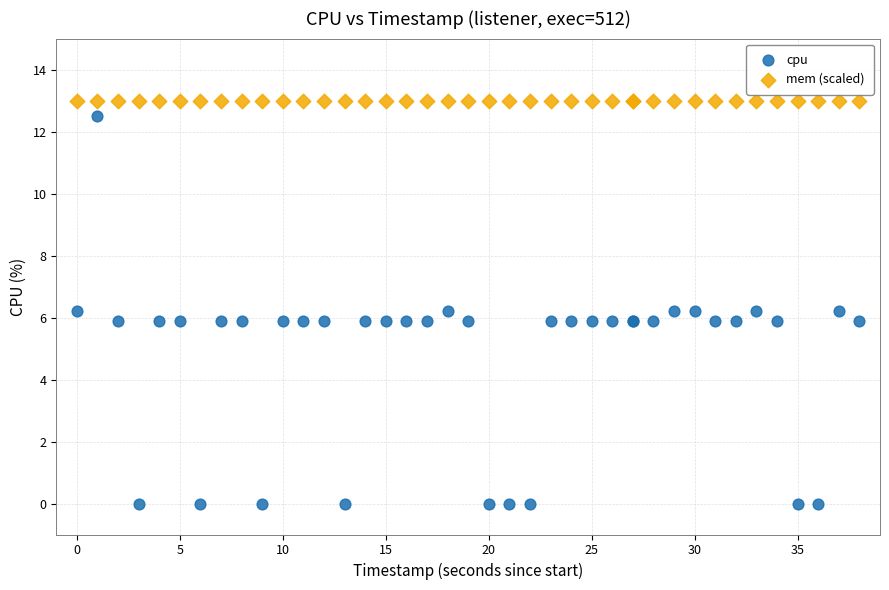

Which series reaches the minimum Y coordinate?

cpu